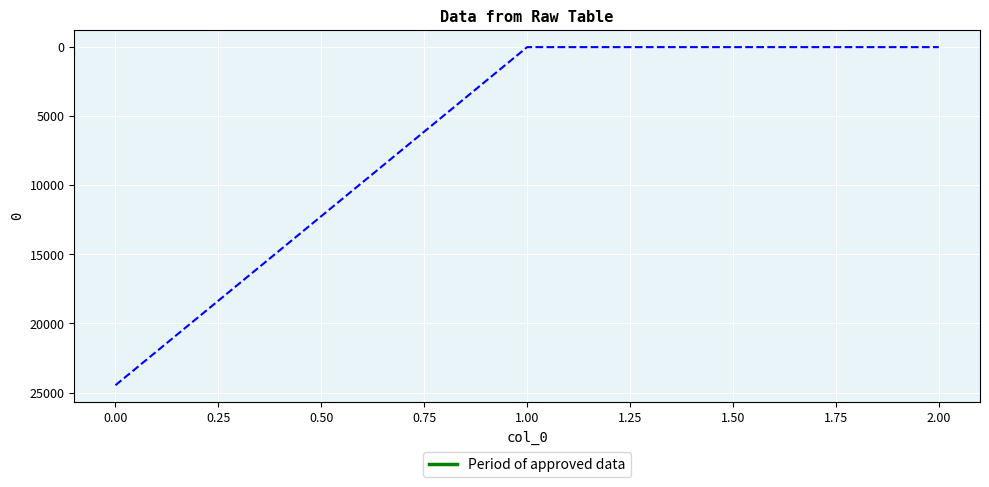

What is the difference between the maximum and minimum values?

24467.5